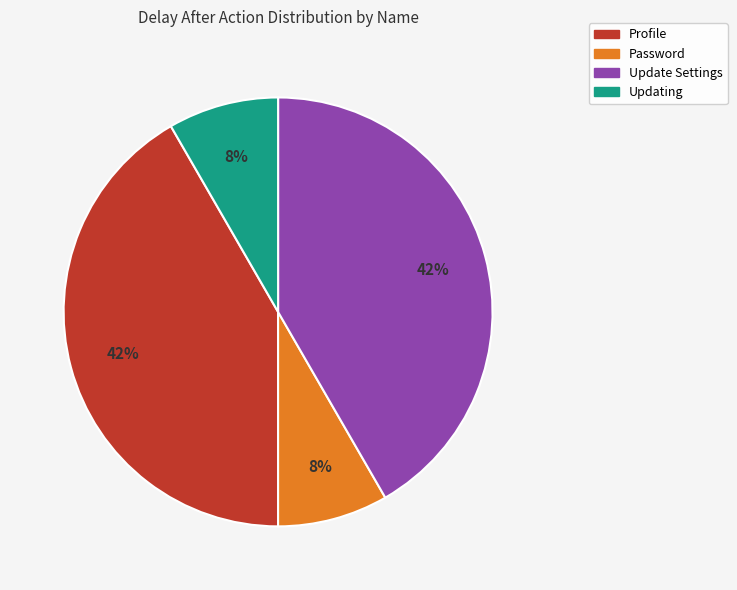

Does any single category account for the majority?

No